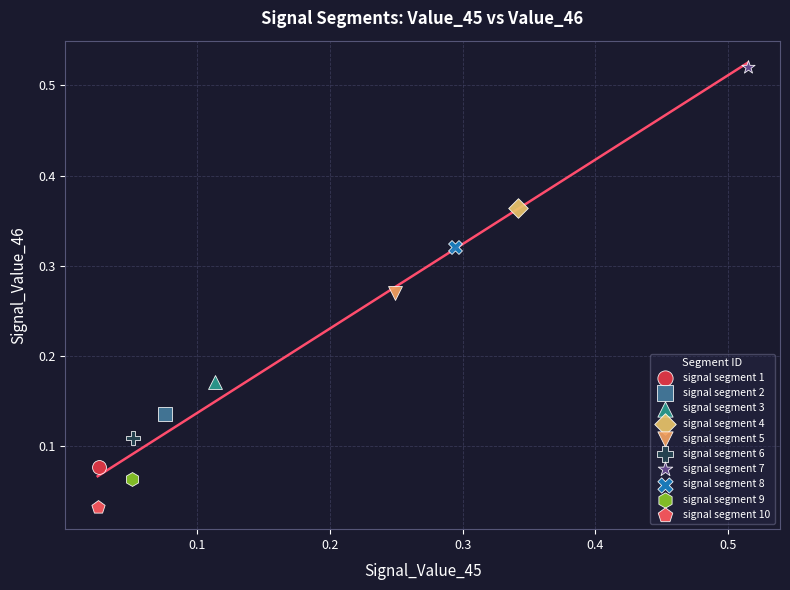

Which series reaches the minimum Y coordinate?

signal segment 10